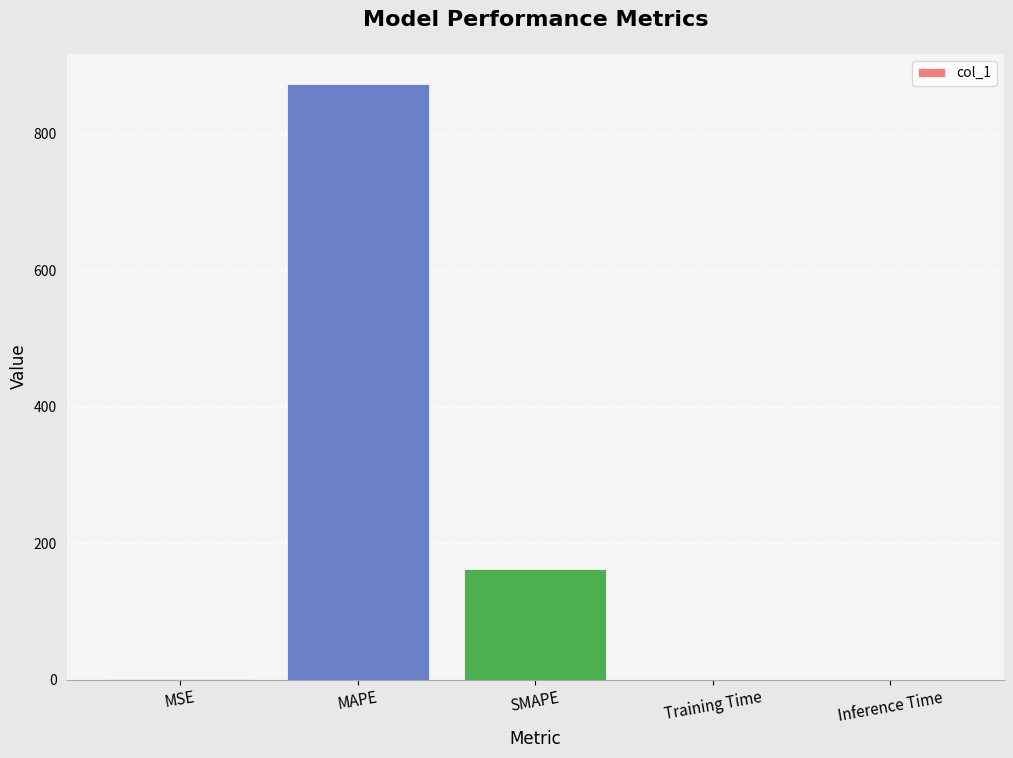

What is the change in value from MAPE to SMAPE?

-711.0